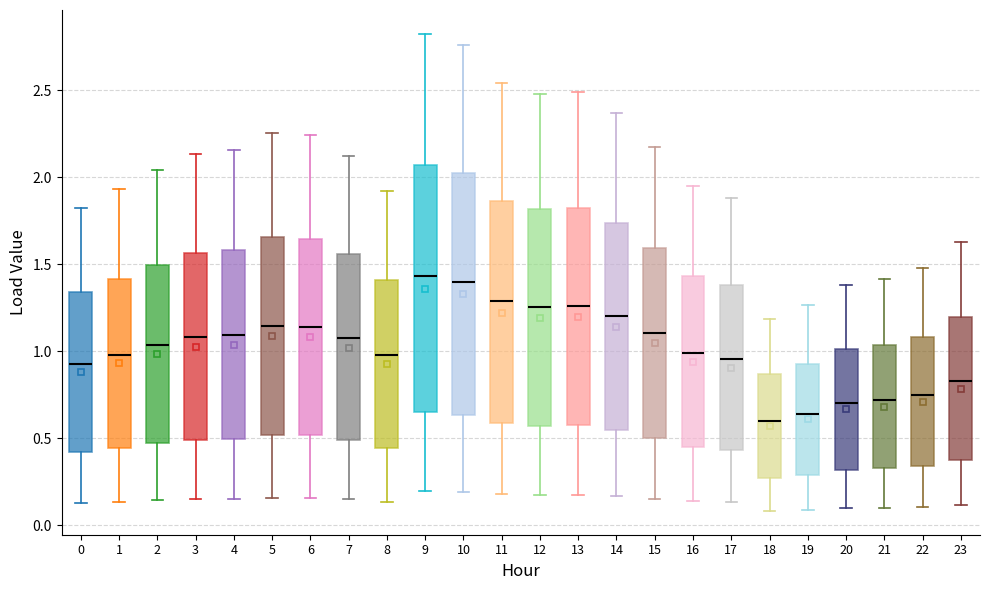

Reading left to right, transcribe this box plot: for each box, give where its median line is, the range the box spans, and where its two whiskers end, as read against the y-axis. The values are not printed on the chart, so give them approximately, as read against the axis.

0: median 0.95, box 0.40 to 1.35, whiskers 0.15 to 1.85
1: median 1.00, box 0.45 to 1.40, whiskers 0.15 to 1.95
2: median 1.05, box 0.45 to 1.50, whiskers 0.15 to 2.05
3: median 1.10, box 0.50 to 1.55, whiskers 0.15 to 2.15
4: median 1.10, box 0.50 to 1.60, whiskers 0.15 to 2.15
5: median 1.15, box 0.50 to 1.65, whiskers 0.15 to 2.25
6: median 1.15, box 0.50 to 1.65, whiskers 0.15 to 2.25
7: median 1.10, box 0.50 to 1.55, whiskers 0.15 to 2.10
8: median 1.00, box 0.45 to 1.40, whiskers 0.15 to 1.90
9: median 1.45, box 0.65 to 2.05, whiskers 0.20 to 2.80
10: median 1.40, box 0.65 to 2.00, whiskers 0.20 to 2.75
11: median 1.30, box 0.60 to 1.85, whiskers 0.20 to 2.55
12: median 1.25, box 0.55 to 1.80, whiskers 0.15 to 2.50
13: median 1.25, box 0.55 to 1.80, whiskers 0.15 to 2.50
14: median 1.20, box 0.55 to 1.75, whiskers 0.15 to 2.35
15: median 1.10, box 0.50 to 1.60, whiskers 0.15 to 2.15
16: median 1.00, box 0.45 to 1.45, whiskers 0.15 to 1.95
17: median 0.95, box 0.45 to 1.40, whiskers 0.15 to 1.90
18: median 0.60, box 0.25 to 0.85, whiskers 0.10 to 1.20
19: median 0.65, box 0.30 to 0.95, whiskers 0.10 to 1.25
20: median 0.70, box 0.30 to 1.00, whiskers 0.10 to 1.40
21: median 0.70, box 0.35 to 1.05, whiskers 0.10 to 1.40
22: median 0.75, box 0.35 to 1.10, whiskers 0.10 to 1.50
23: median 0.85, box 0.40 to 1.20, whiskers 0.10 to 1.65